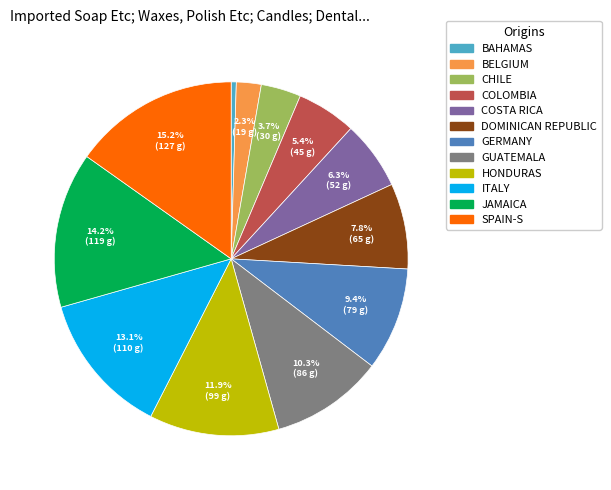

Does COSTA RICA represent more than half of the total?

No